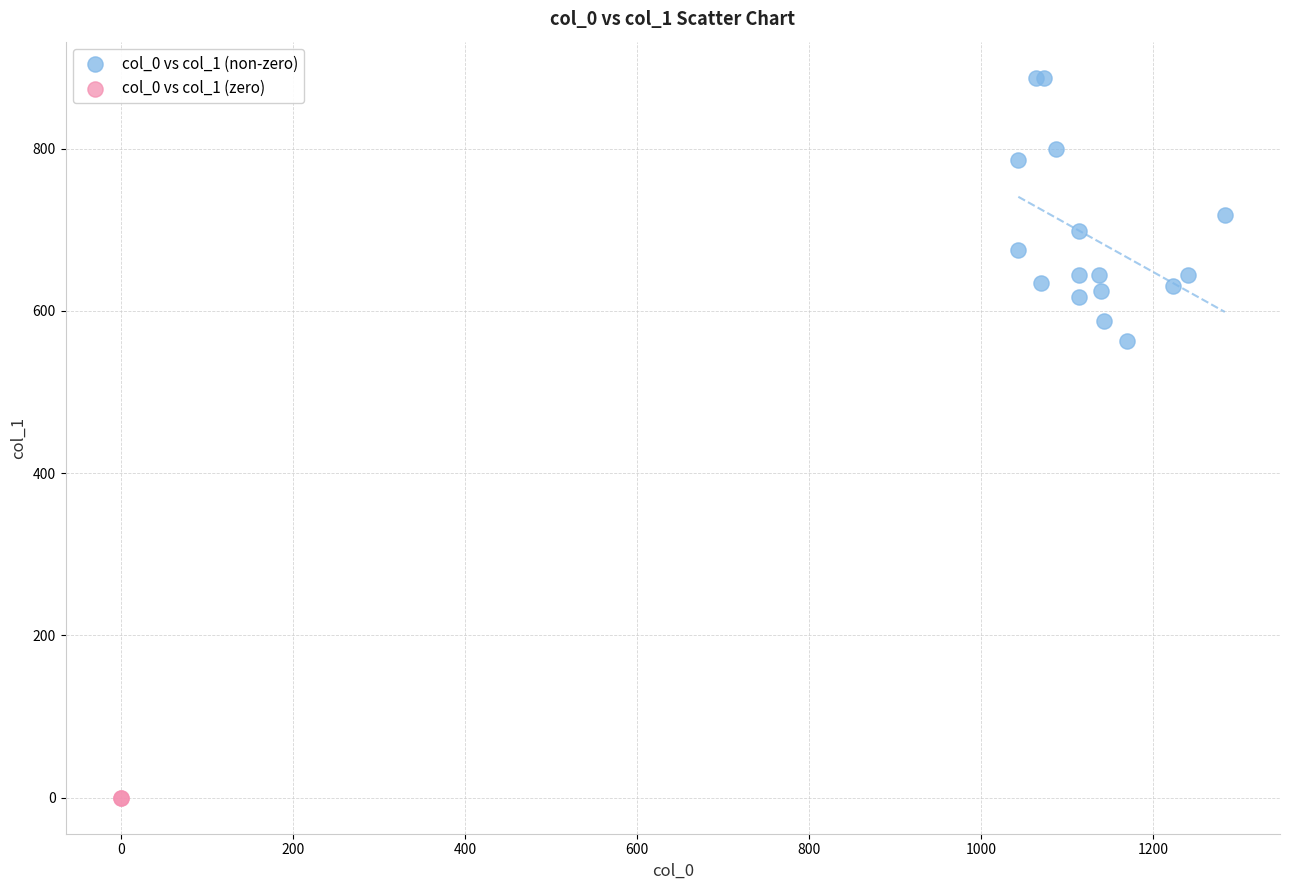

Which series contains the lowest Y value?

col_0 vs col_1 (zero)